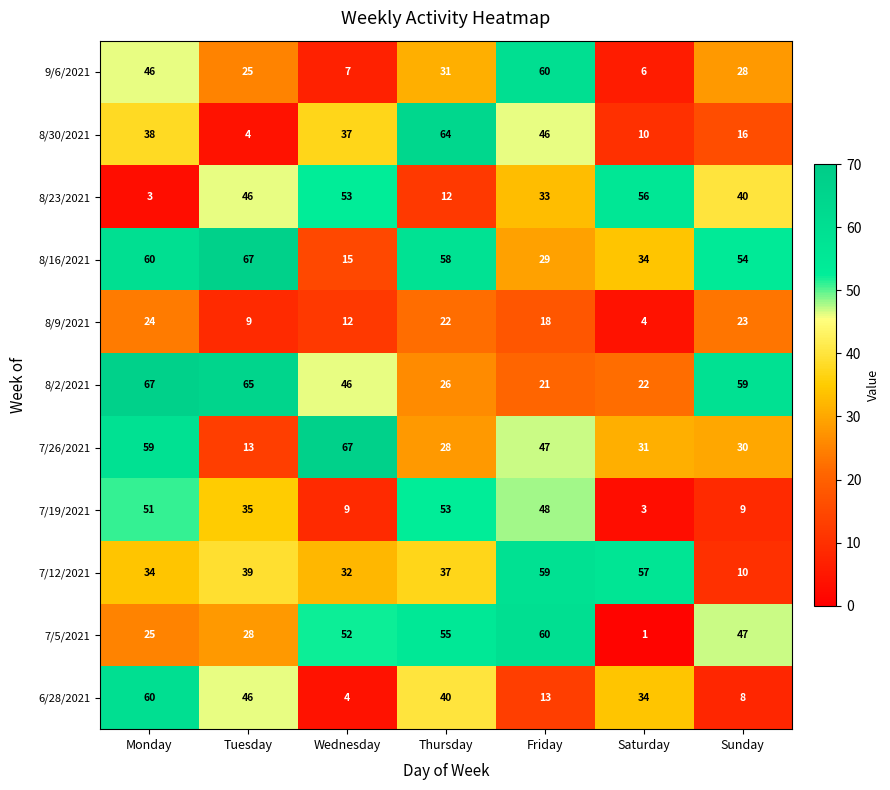

Which series has the widest spread of values?

8/30/2021